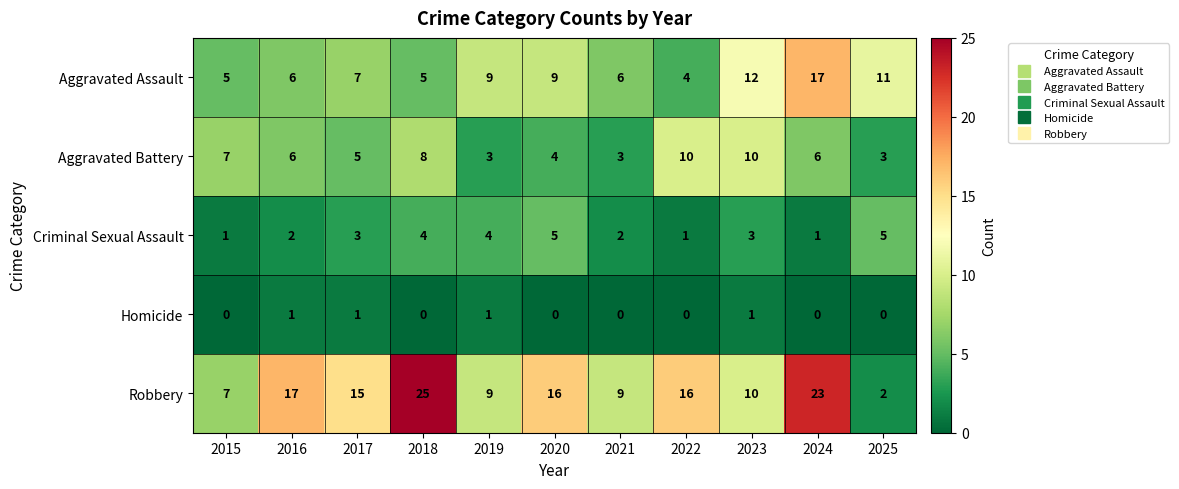

Count the number of data series in this chart.

5